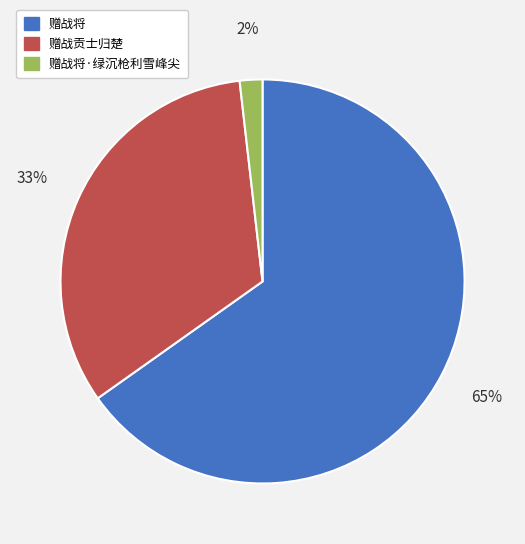

Does any single category account for the majority?

Yes